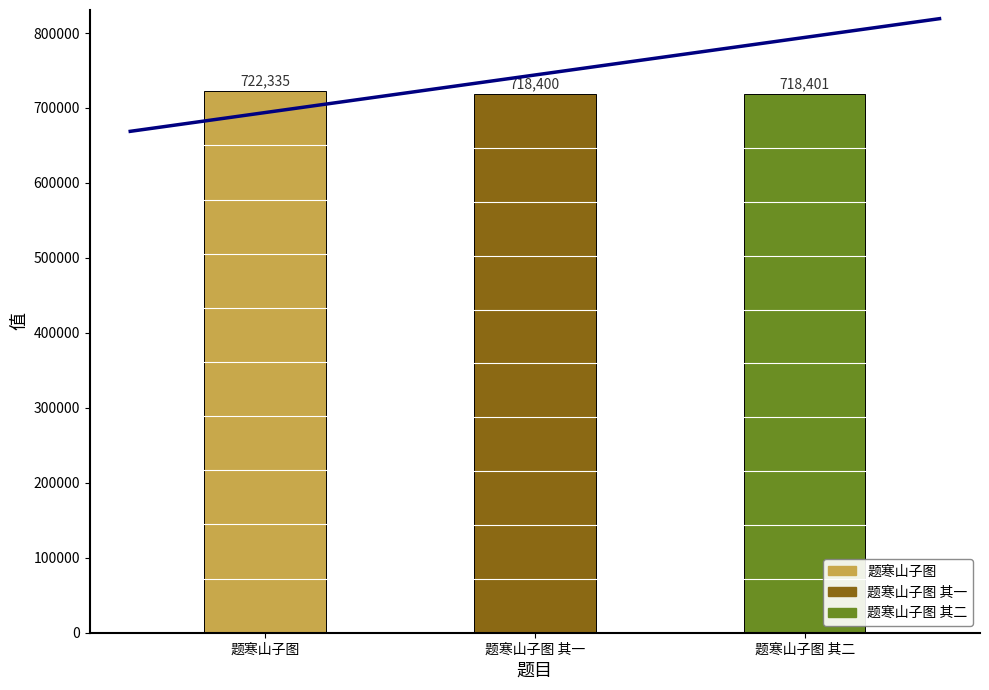

Does the chart contain any negative values?

No